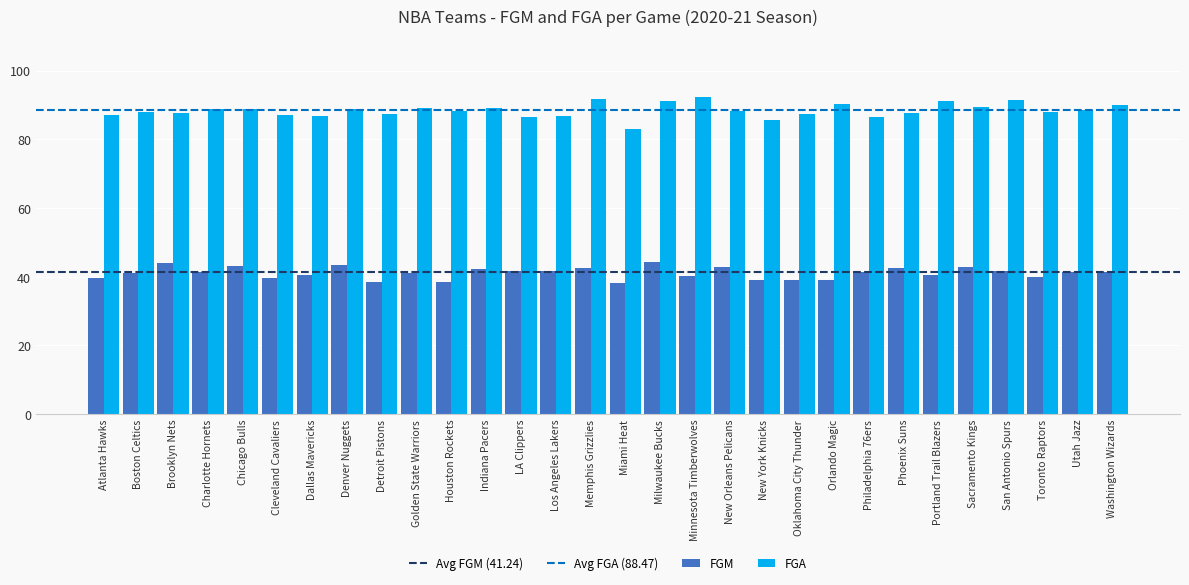

How many bars are there in total?

60